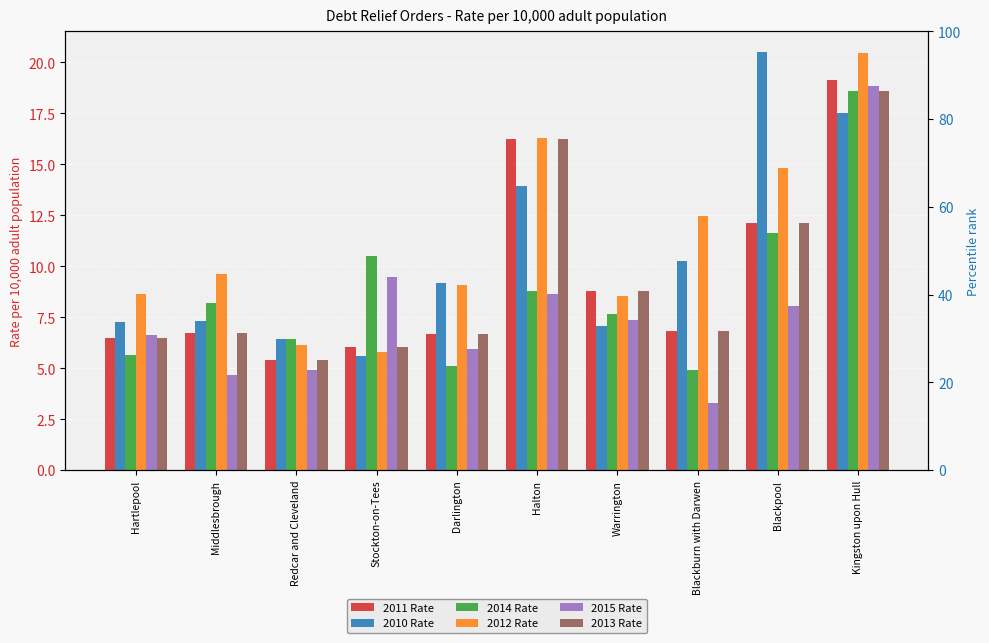

What is the greatest value displayed?

20.5